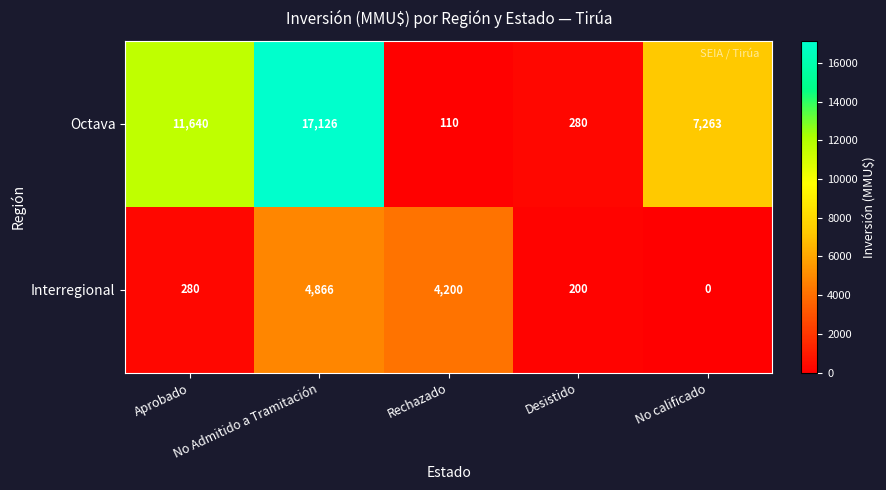

Which series has the largest total across all categories?

Octava